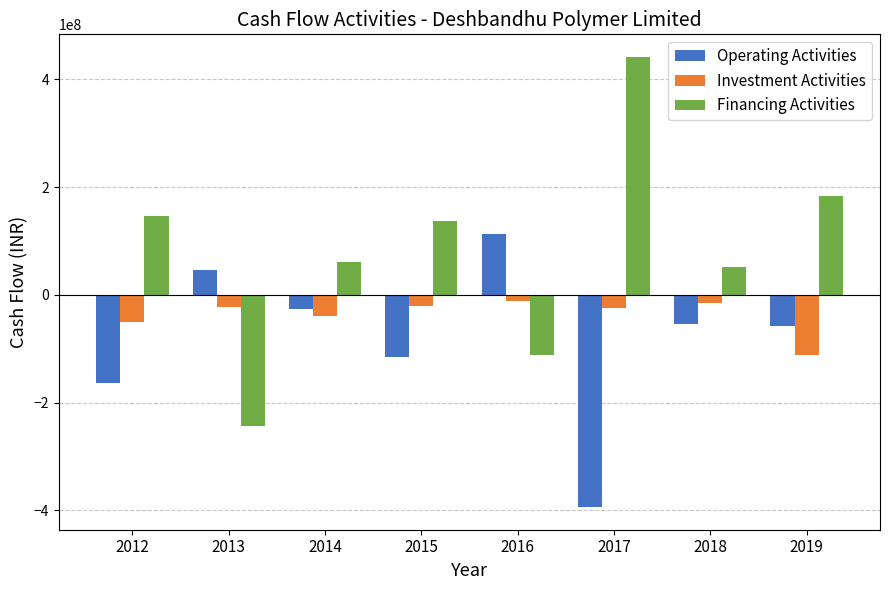

What are all the series names shown in the legend?

Operating Activities, Investment Activities, Financing Activities